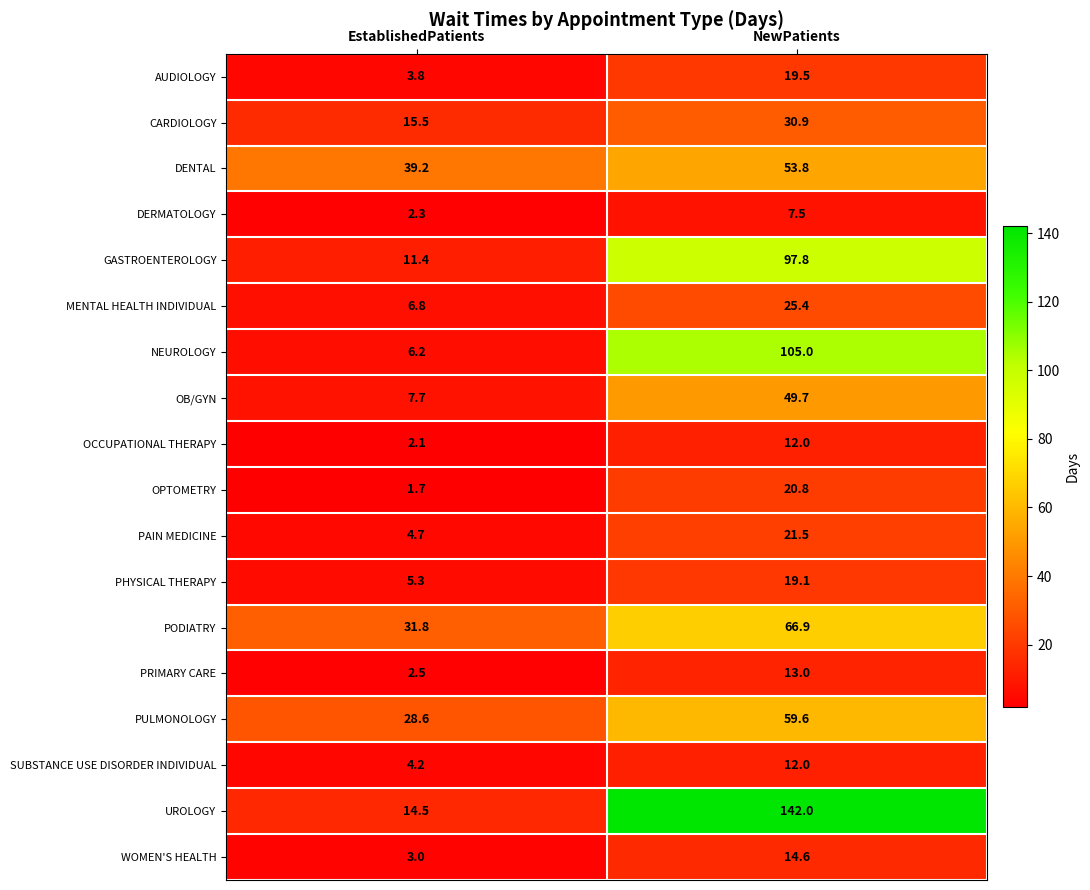

The value of WOMEN'S HEALTH at EstablishedPatients is 1.9. True or false?

False